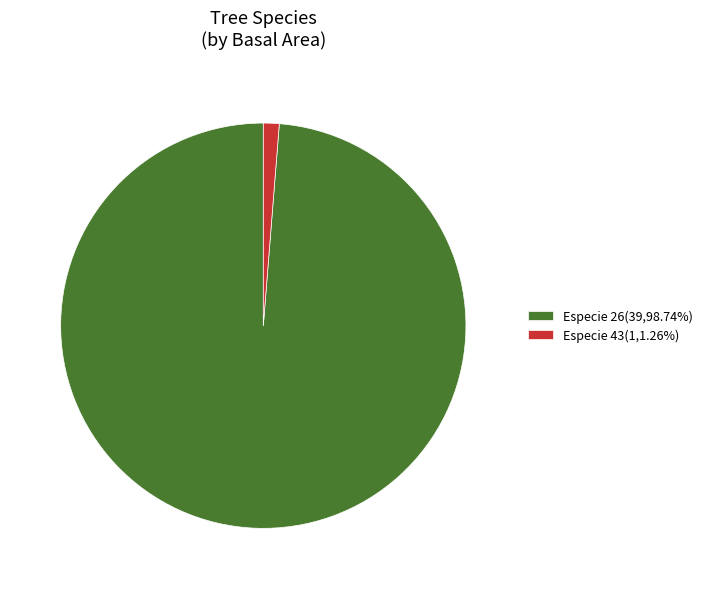

How many slices are in this pie chart?

2